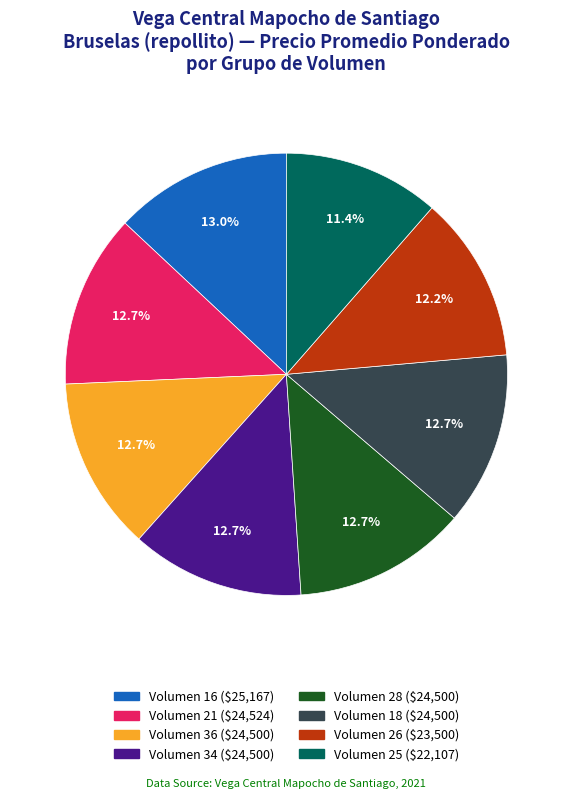

To the nearest percent, what is the average slice percentage?

12%